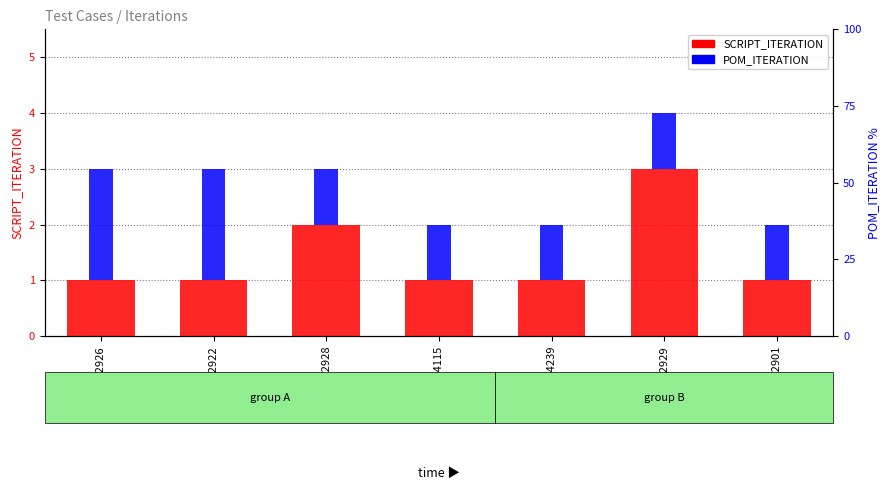

What are all the series names shown in the legend?

SCRIPT_ITERATION, POM_ITERATION